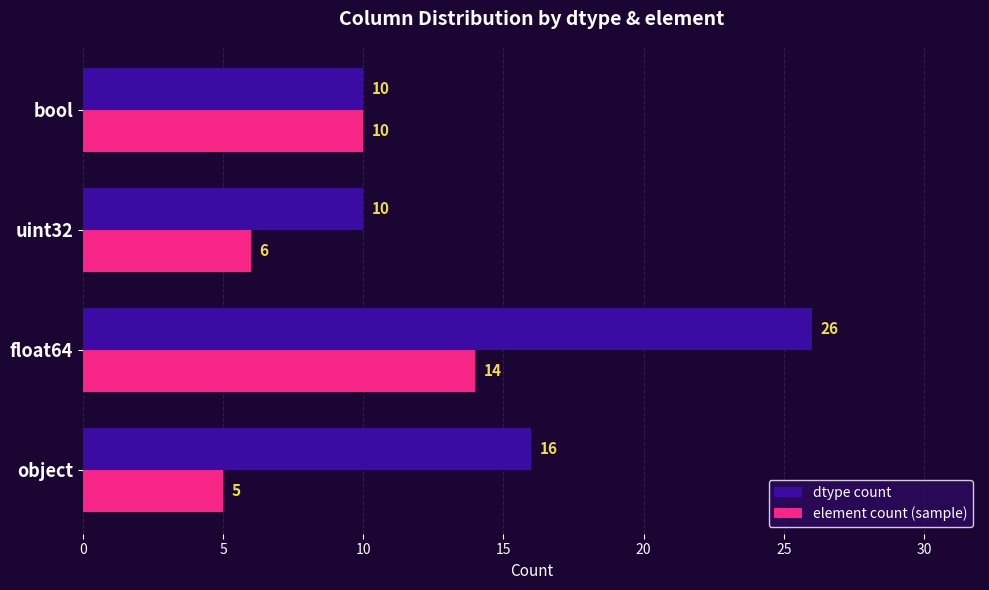

Which series has the largest total across all categories?

dtype count